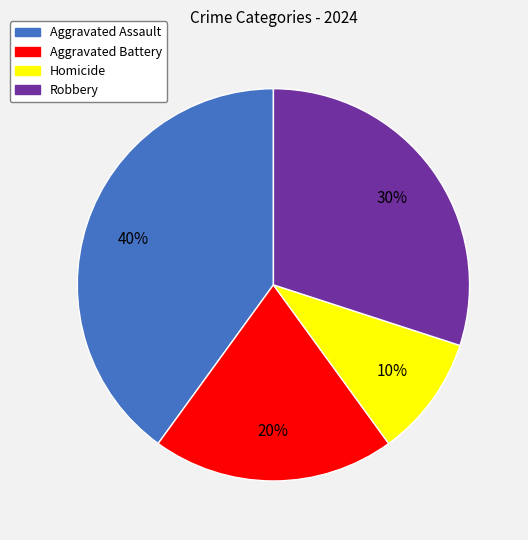

To the nearest percent, what portion does Robbery represent?

30%